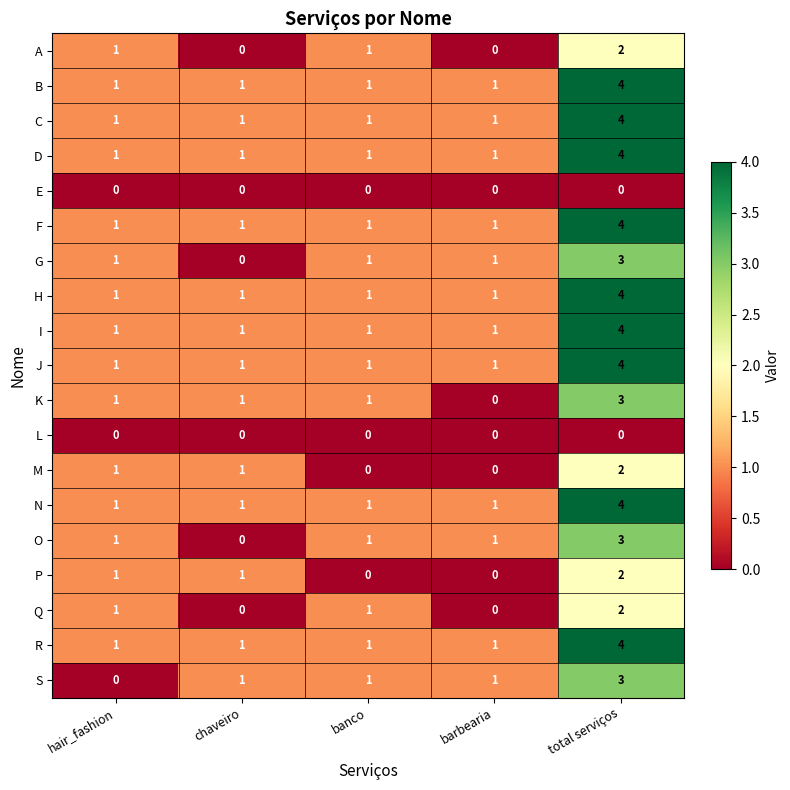

What is the sum of all P values?

4